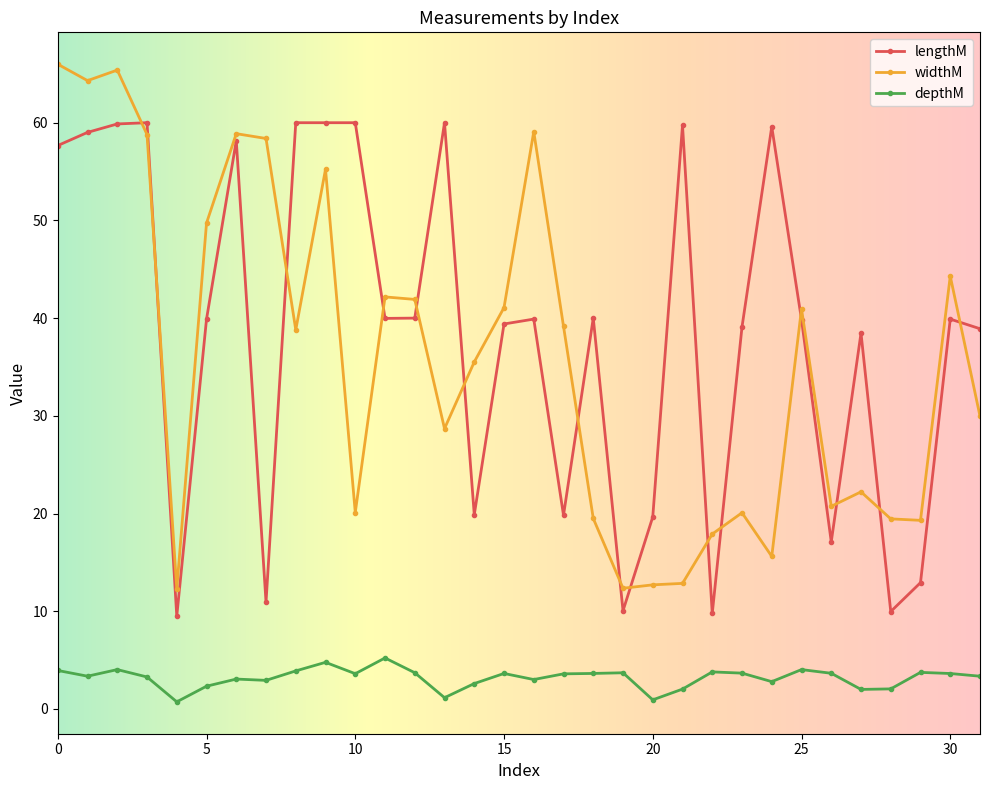

True or false: lengthM has more than 0 interior local peaks.

True